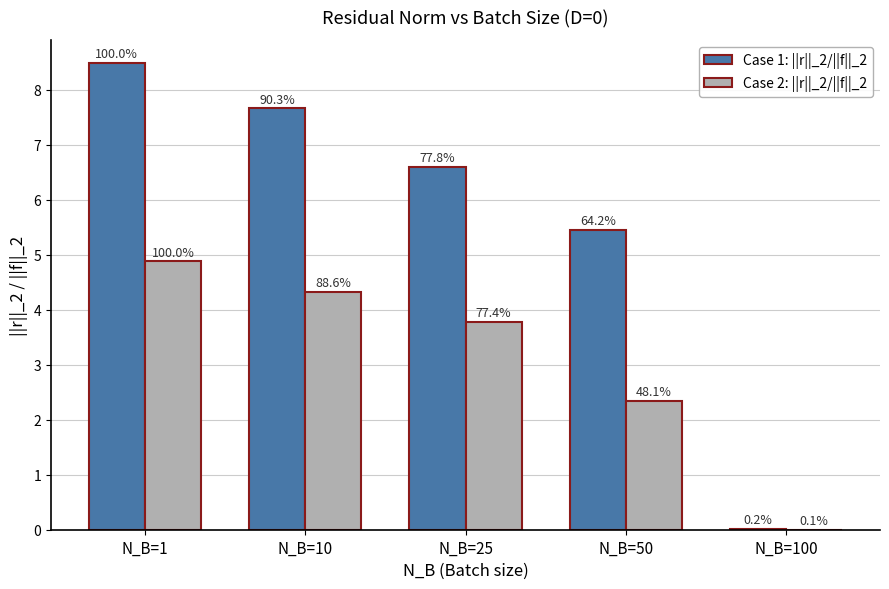

True or false: Case 1: ||r||_2/||f||_2 has a value of 3.6 at N_B=50.

False